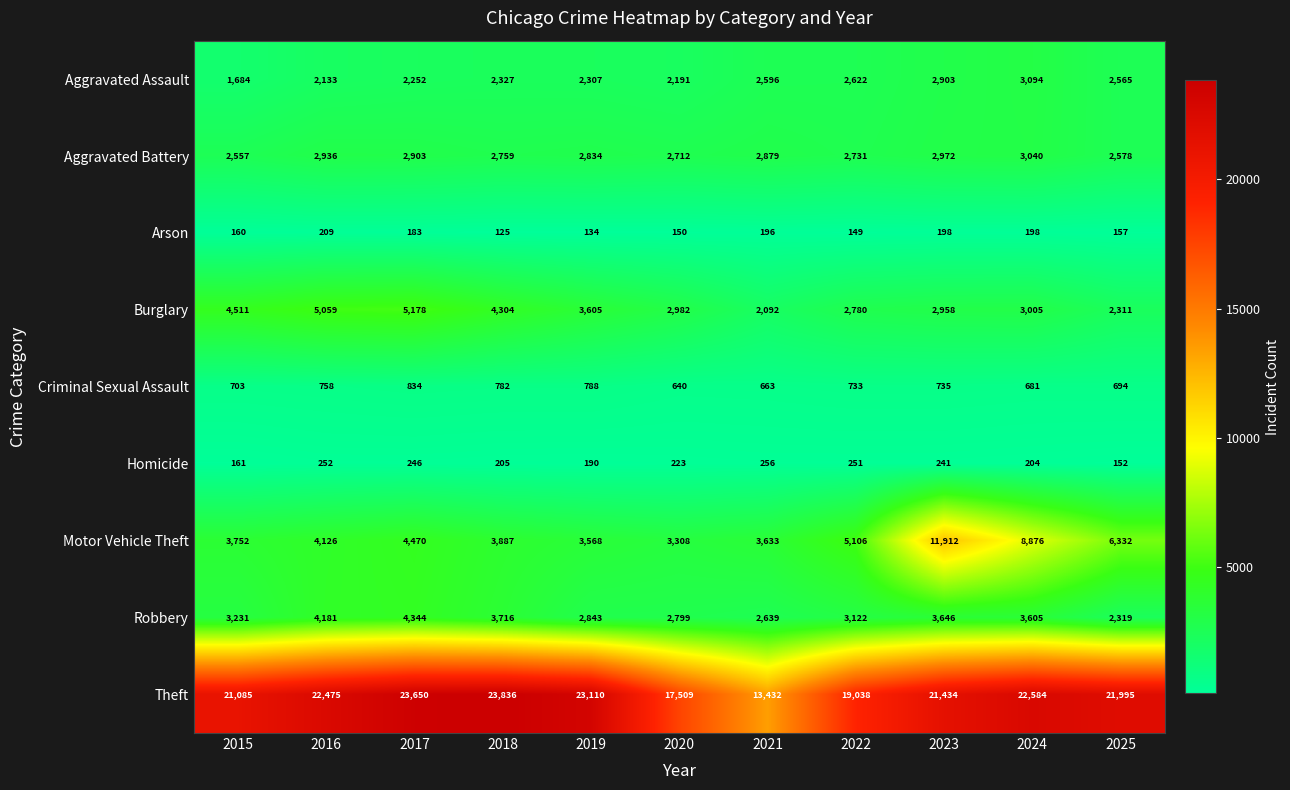

Count the number of data series in this chart.

9